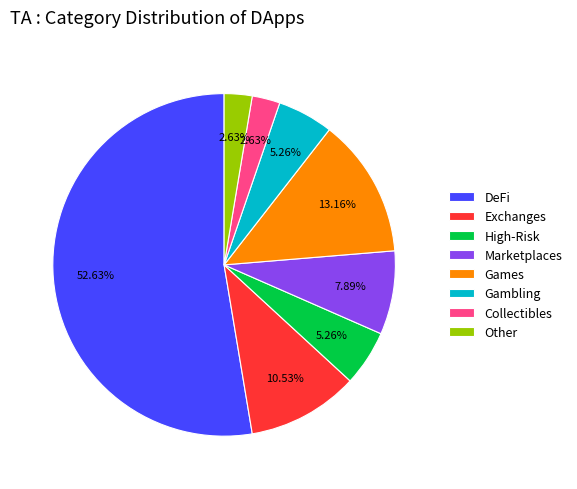

Which category has the biggest portion of the pie?

DeFi